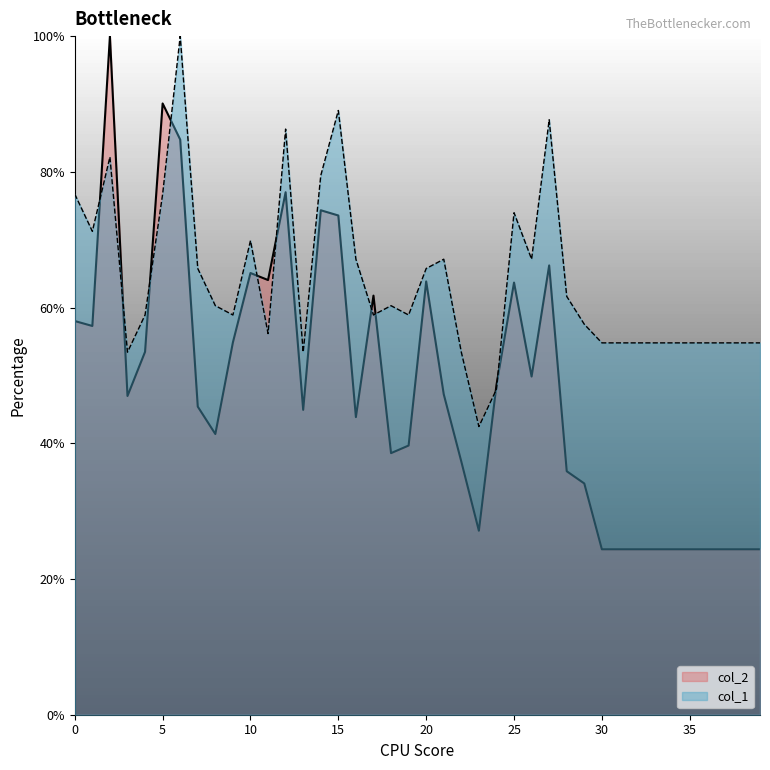

How many intersections are there between col_2 and col_1?

10